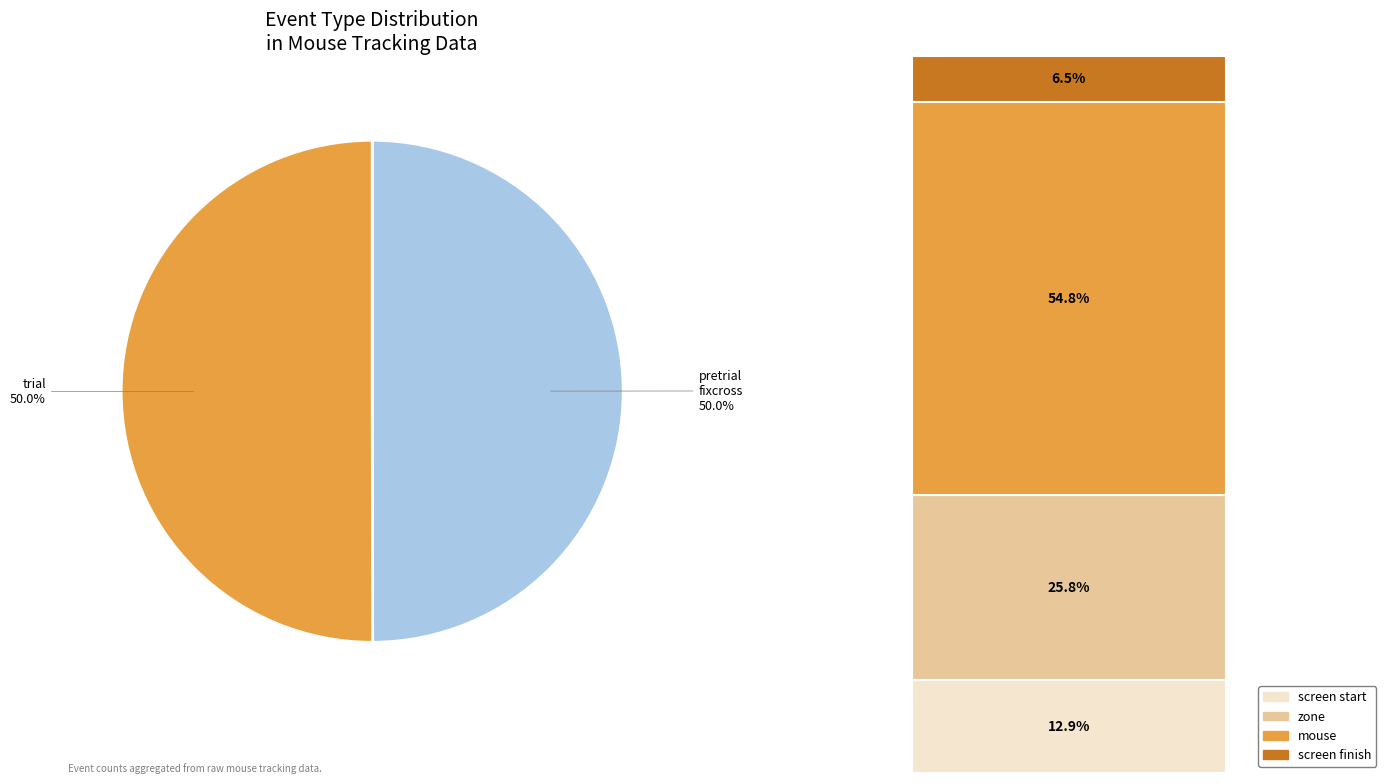

To the nearest percent, what portion does mousetracking_trial represent?

50%